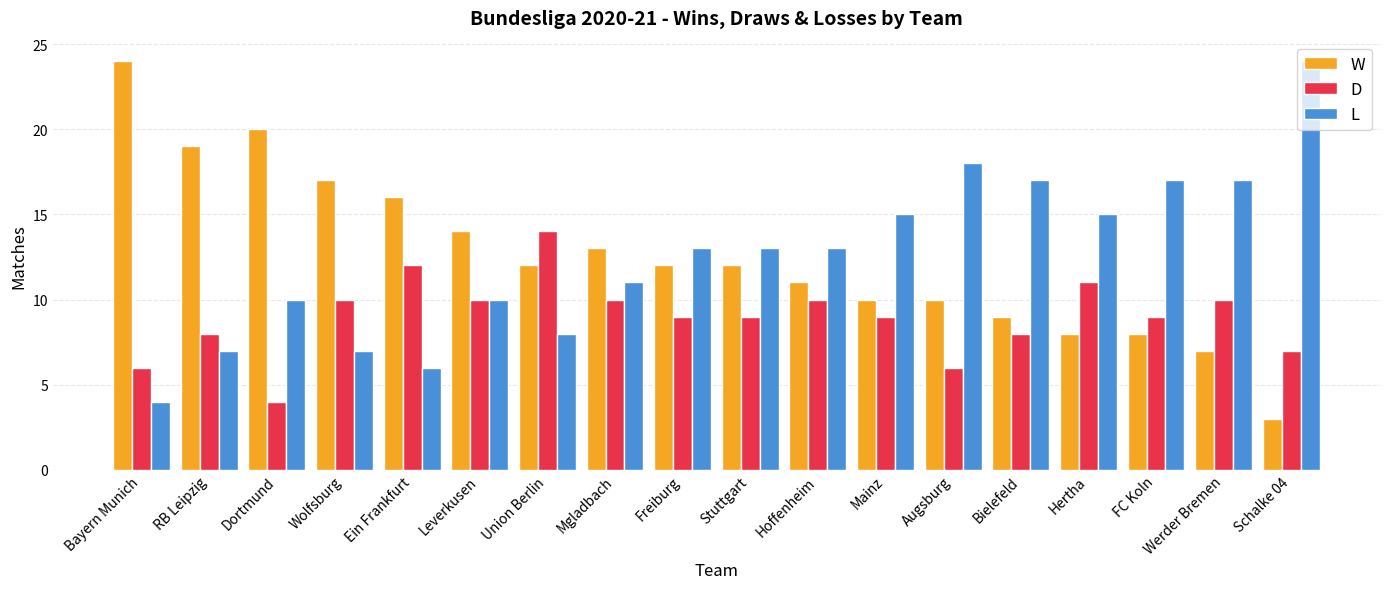

Count the number of data series in this chart.

3